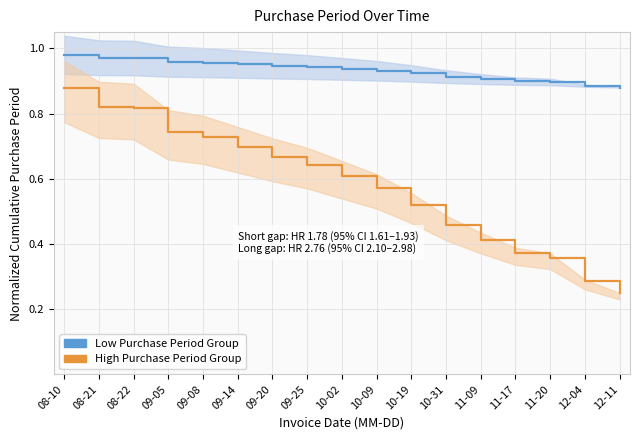

How many lines are shown in the chart?

2